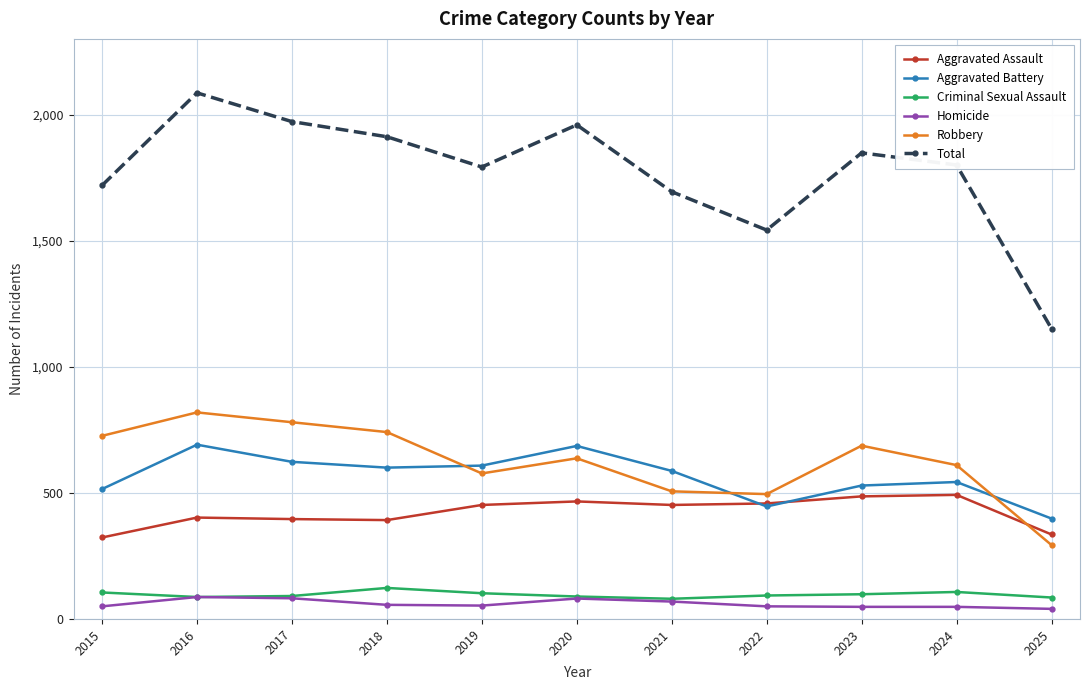

What is the total value across all series at 2019?

3584